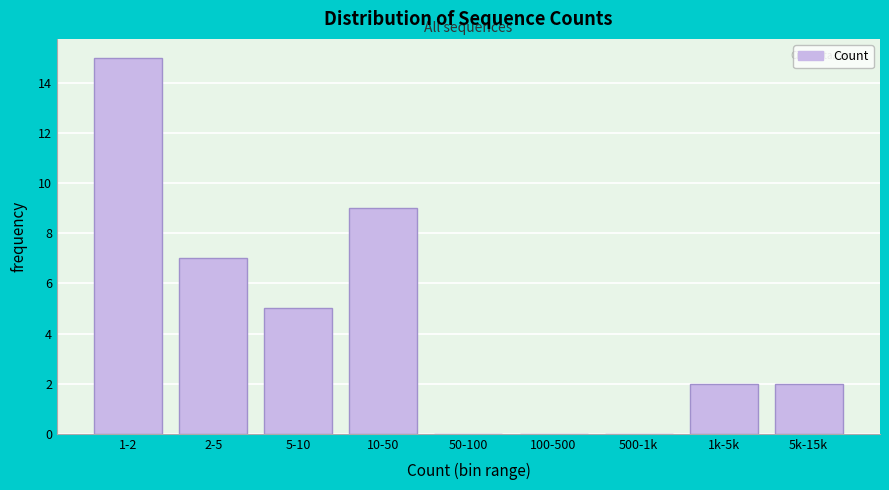

Reading right to left, extract all data points from this chart.

5k-15k=2	1k-5k=2	500-1k=0	100-500=0	50-100=0	10-50=9	5-10=5	2-5=7	1-2=15